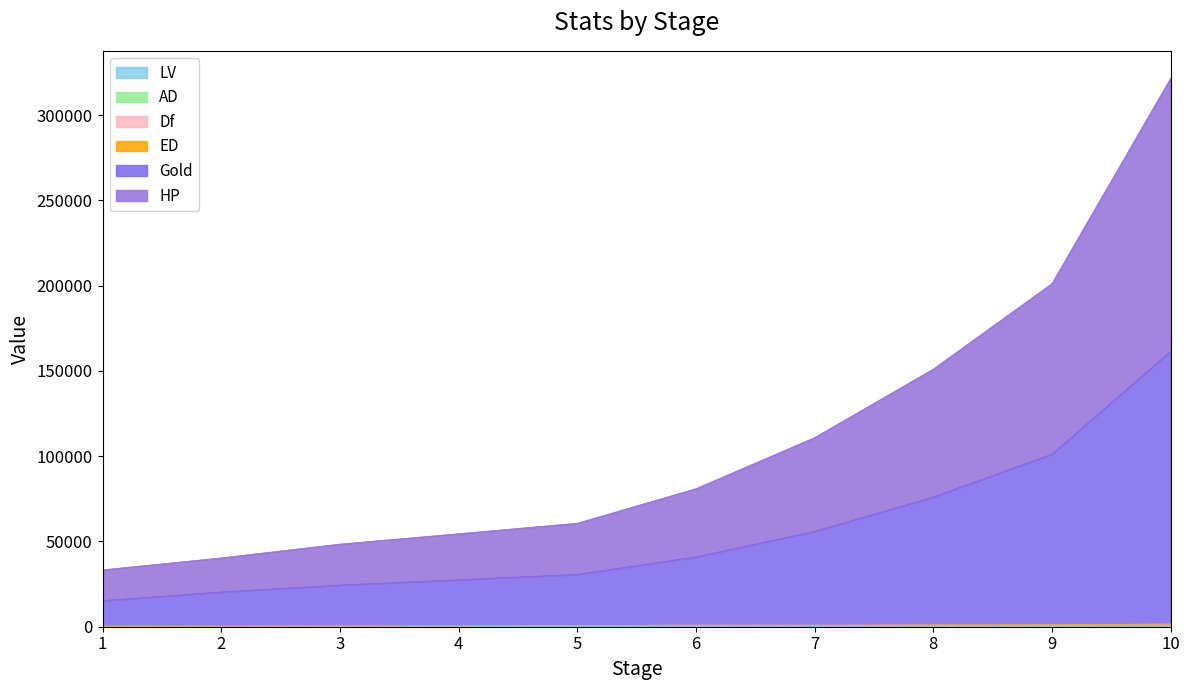

What is the total value across all series at 4?

54530